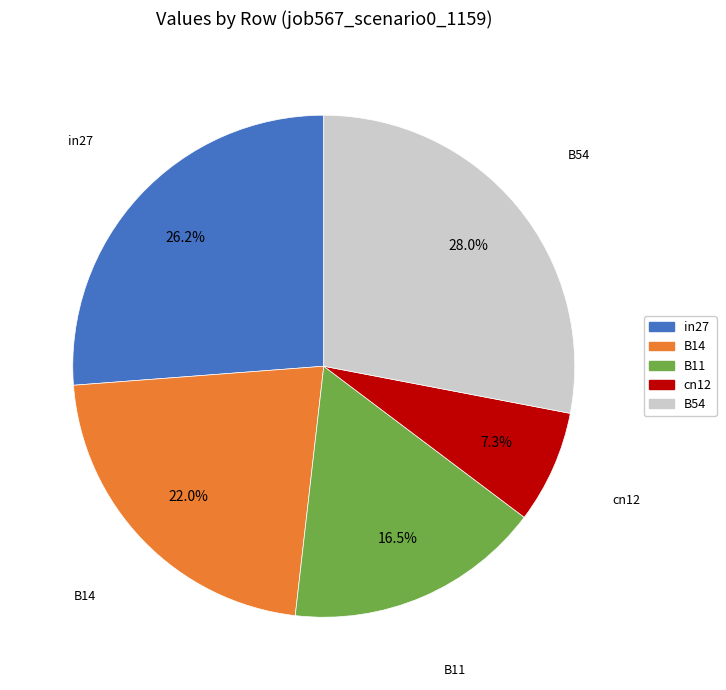

What is the largest slice in the pie chart?

B54